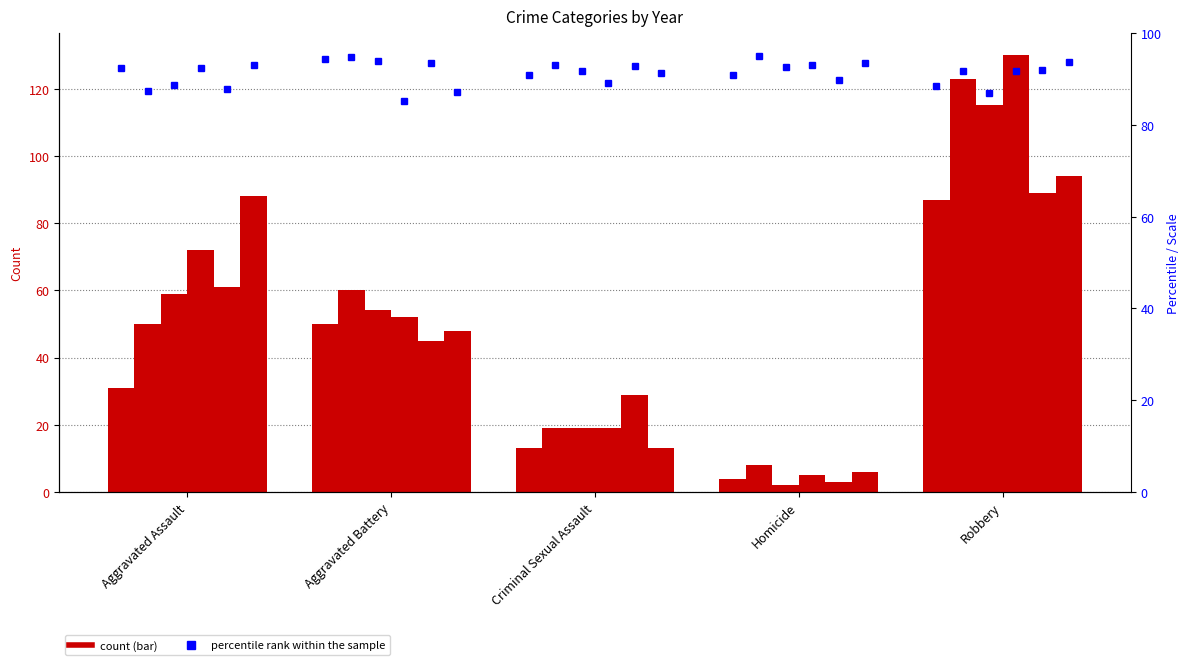

What position from the left is Robbery?

5